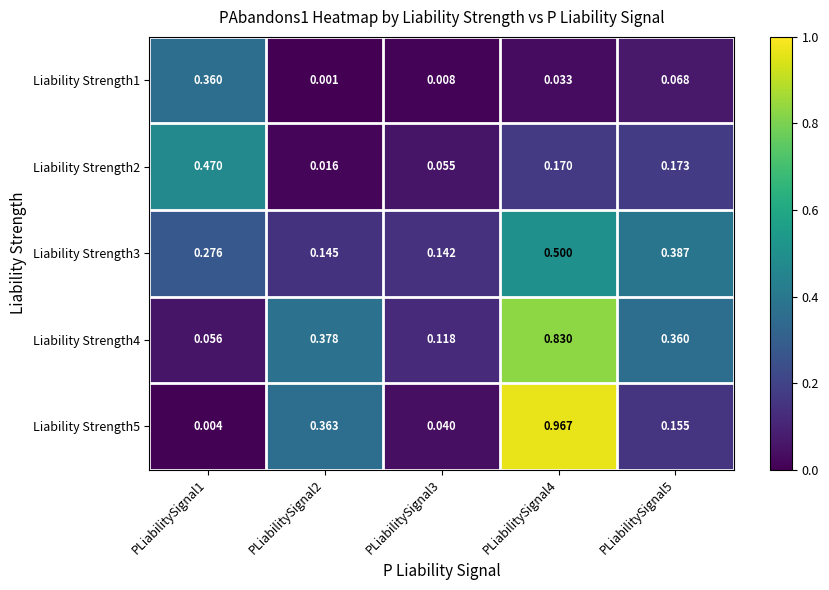

Is the value of Liability Strength5 at PLiabilitySignal1 greater than the value of Liability Strength3 at PLiabilitySignal4?

No